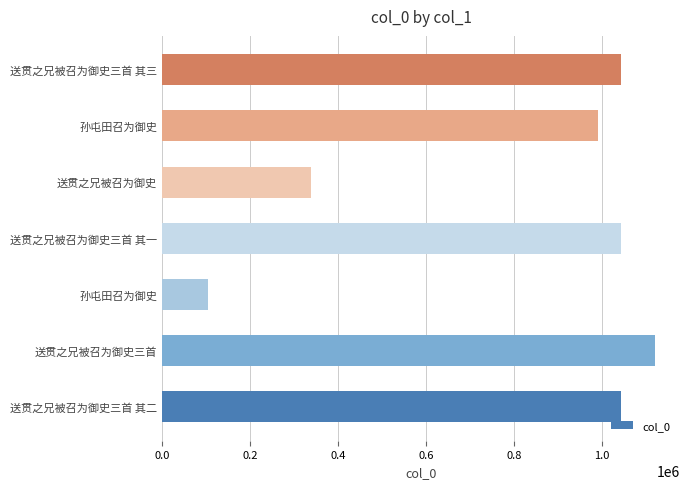

How many distinct data groups are displayed?

1